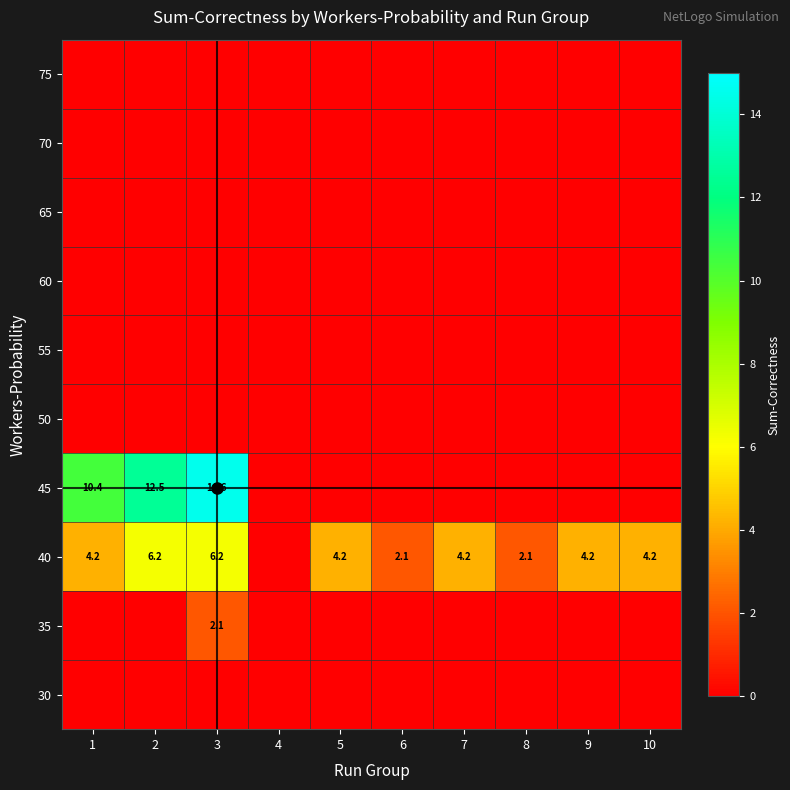

The 40 series shows 4.2 at 5. True or false?

True